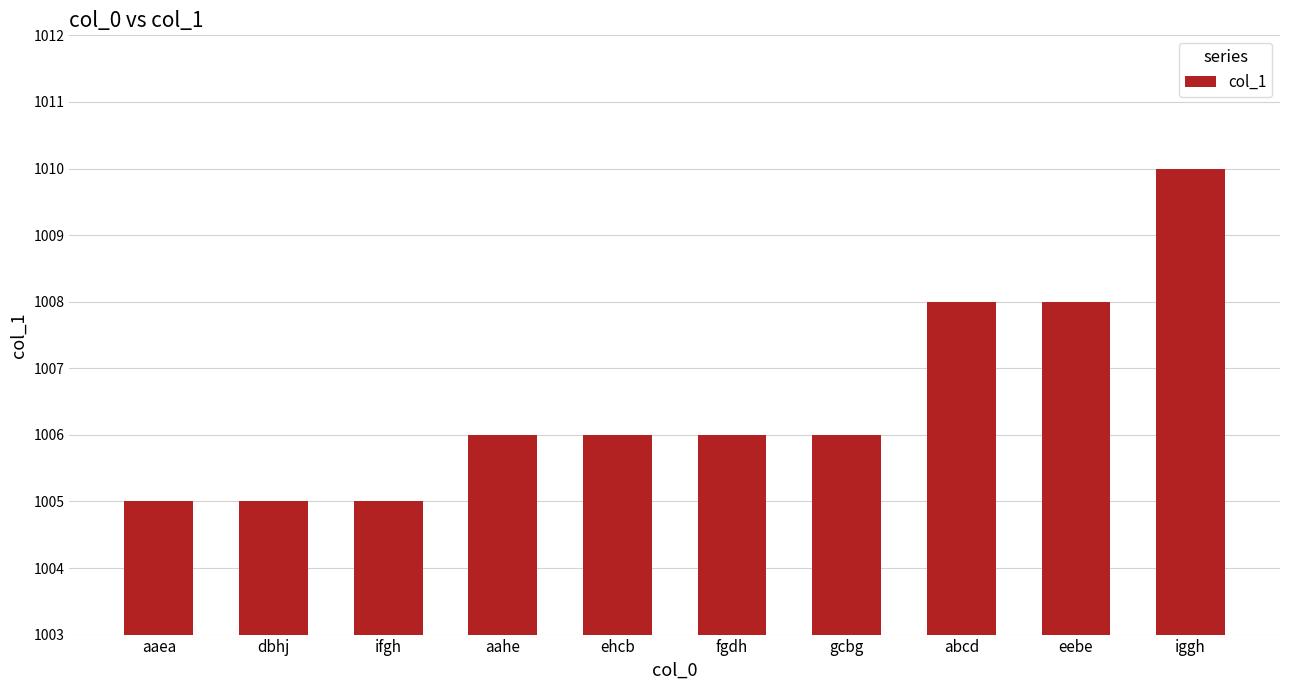

Reading left to right, extract all data points from this chart.

aaea=1005	dbhj=1005	ifgh=1005	aahe=1006	ehcb=1006	fgdh=1006	gcbg=1006	abcd=1008	eebe=1008	iggh=1010